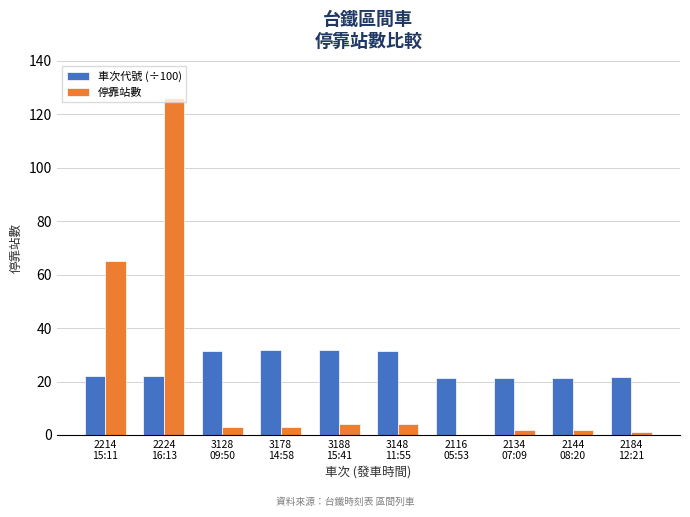

What is the greatest value displayed?

126.0